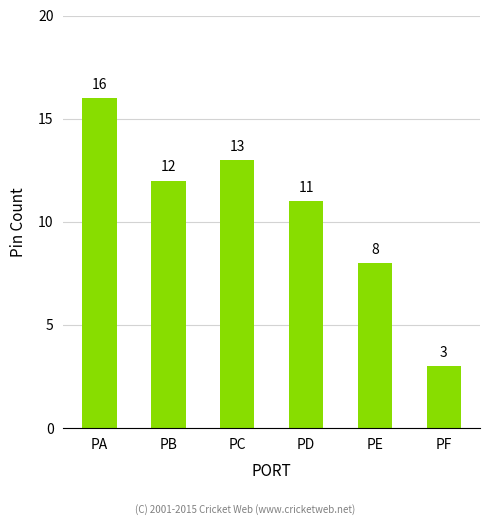

Read the value at PE.

8